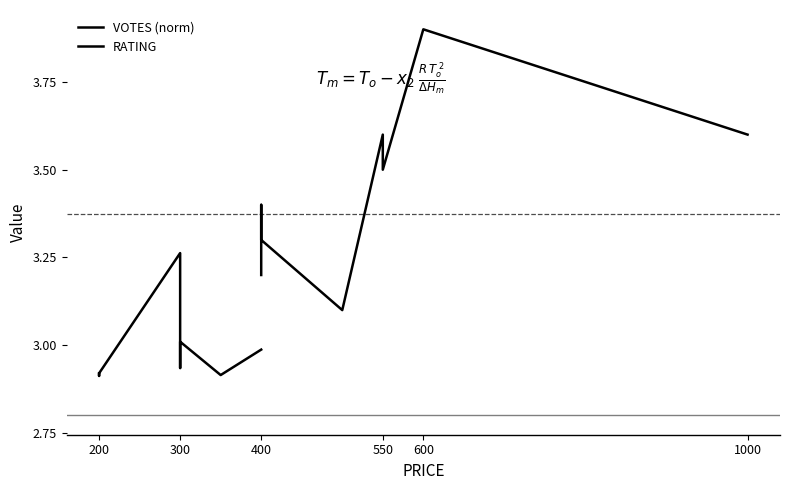

What is the average value of the RATING series?

3.5